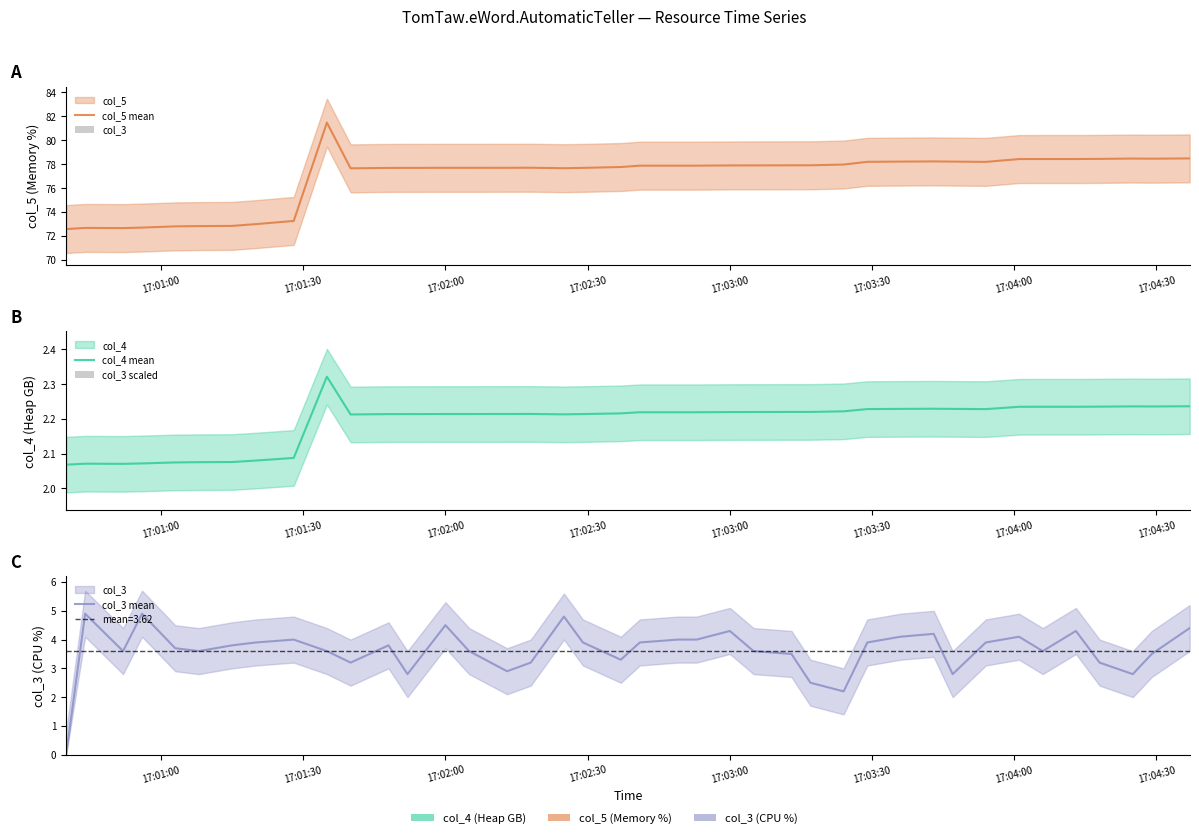

The value of col_3 mean at 14 is 5.4. True or false?

False